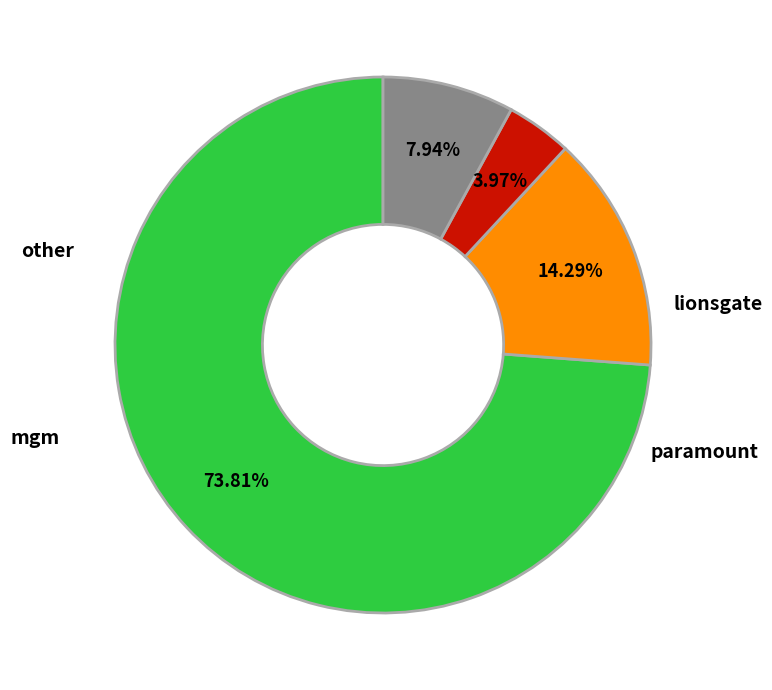

To the nearest percent, what is the combined percentage of paramount and mgm?

22%